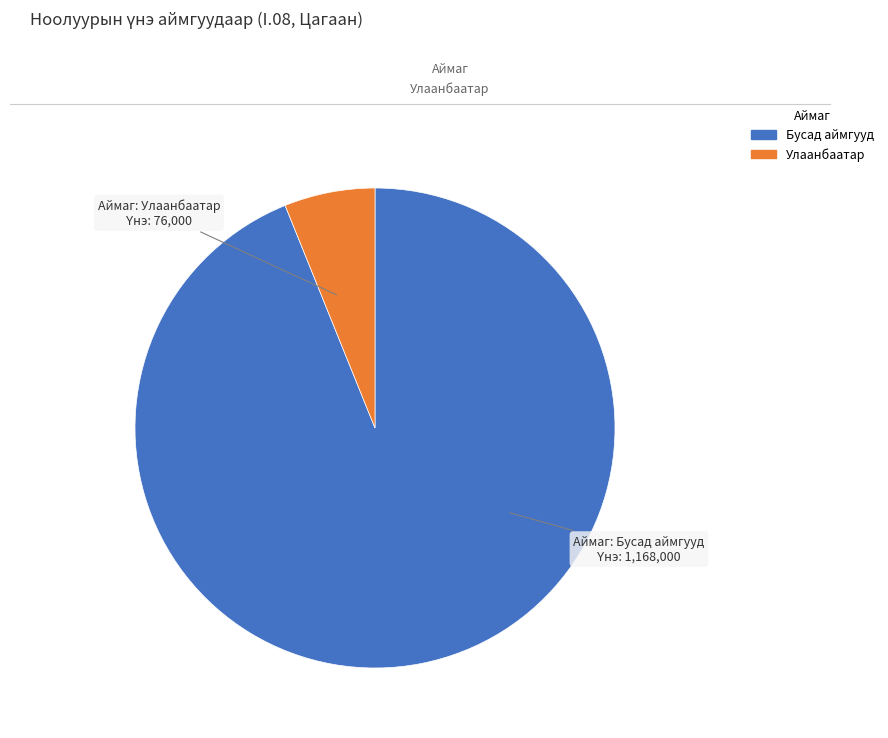

Does any single category account for the majority?

Yes